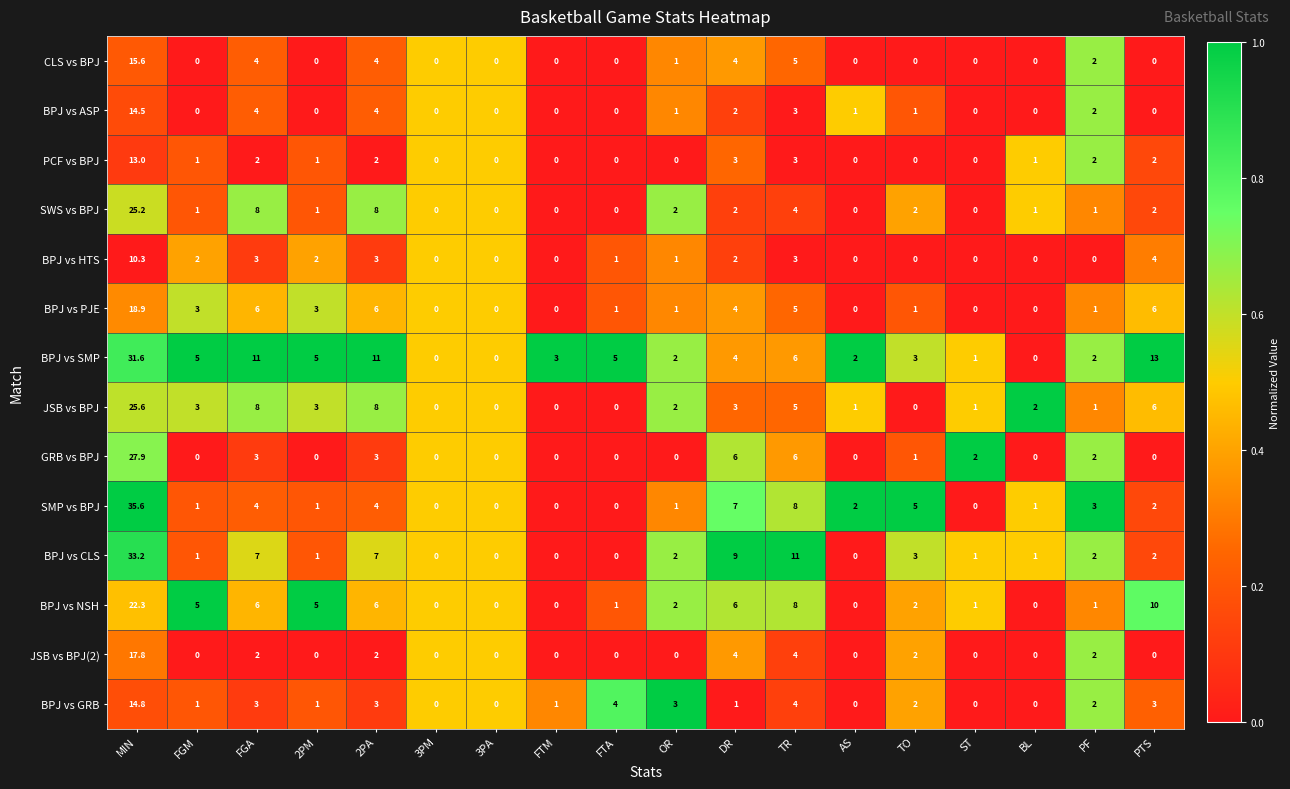

Which series has the largest total across all categories?

BPJ vs SMP